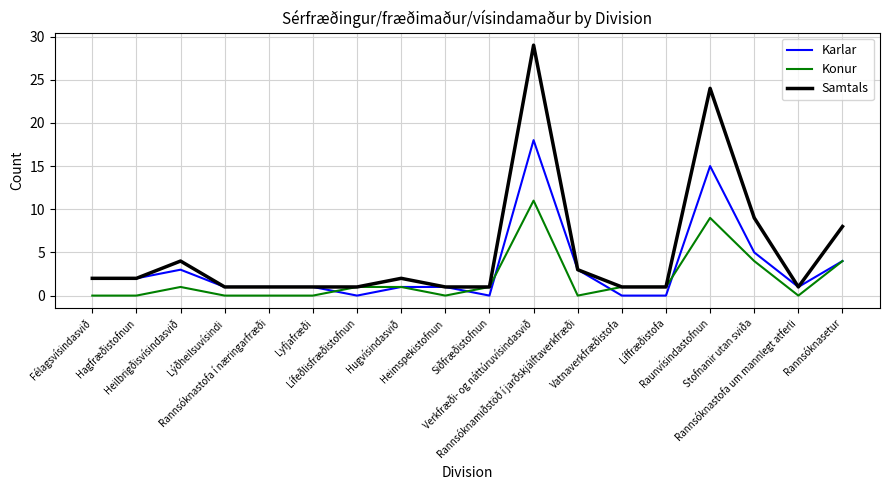

Is this an area chart (filled region under the line)?

No